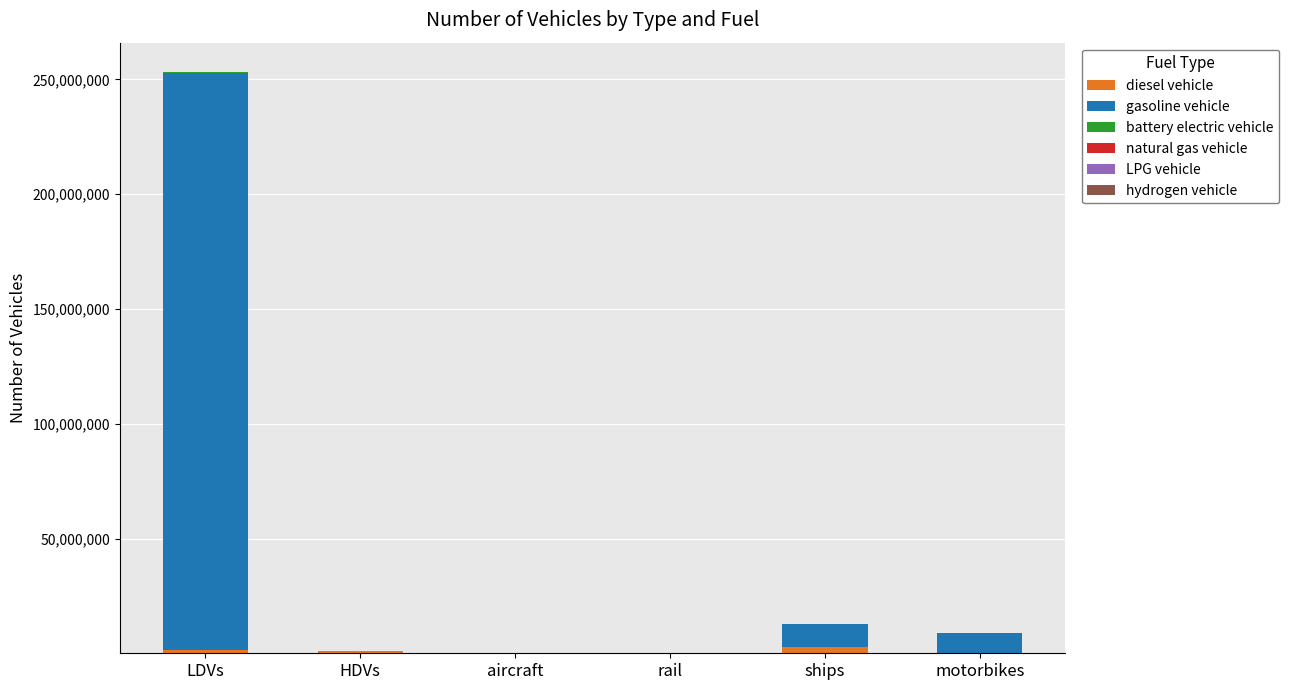

At how many categories does at least one series exceed 88041388?

1